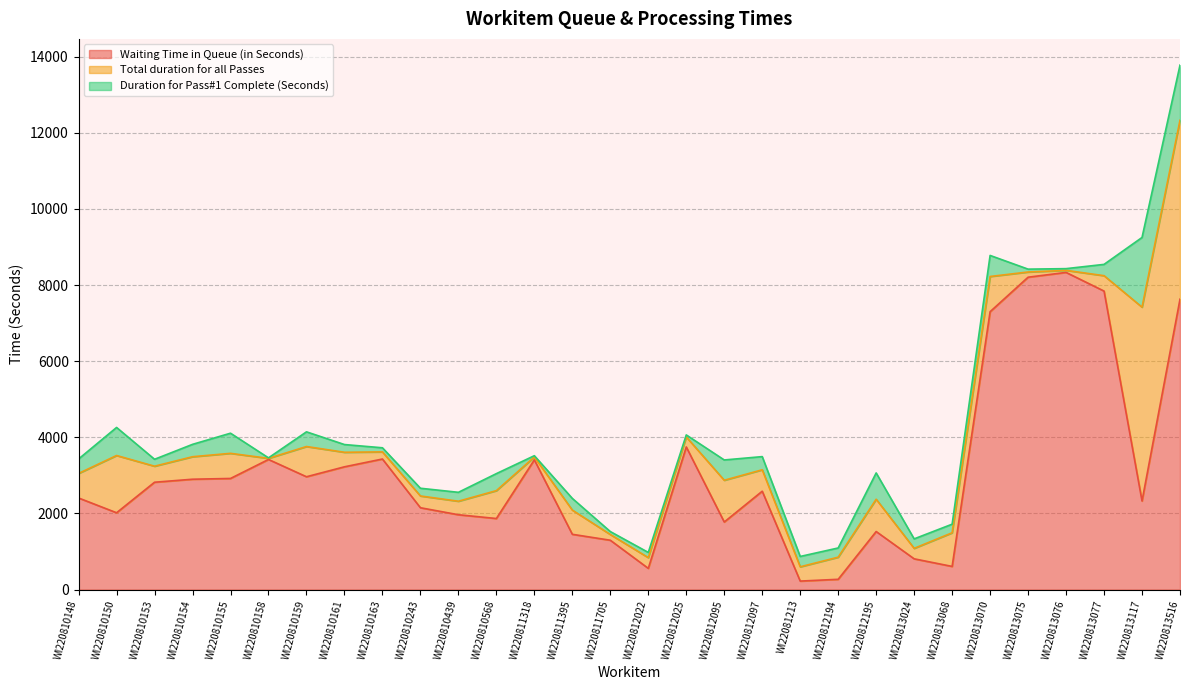

At how many categories does at least one series exceed 5212?

5